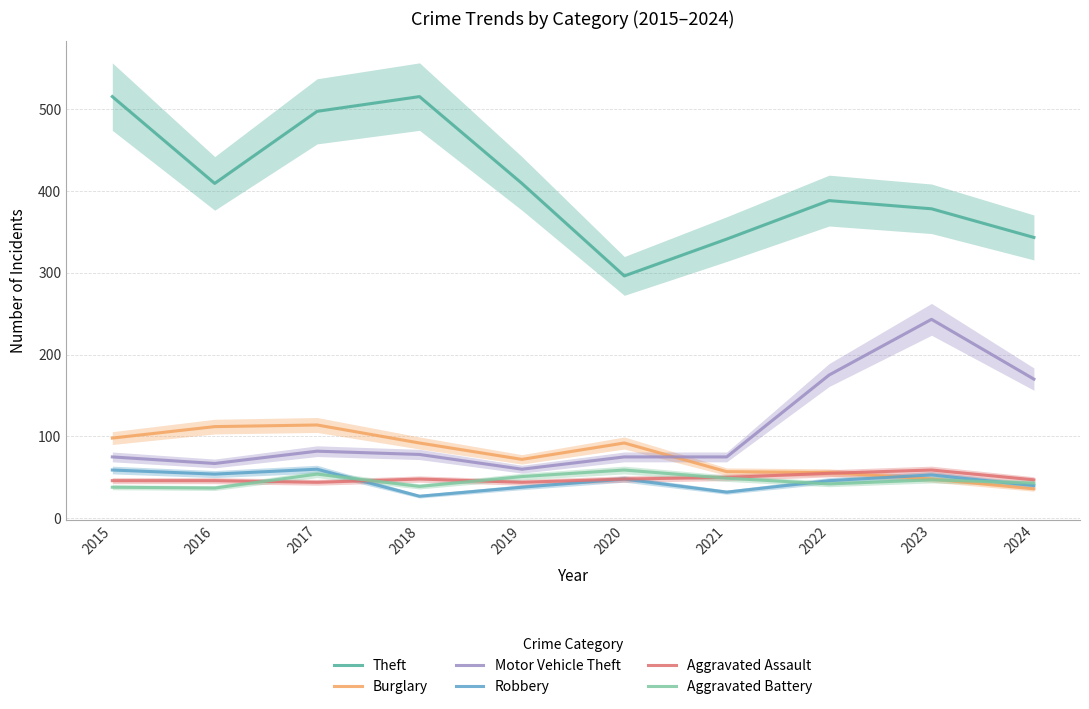

What is the difference between the maximum and minimum values in the Burglary series?

78